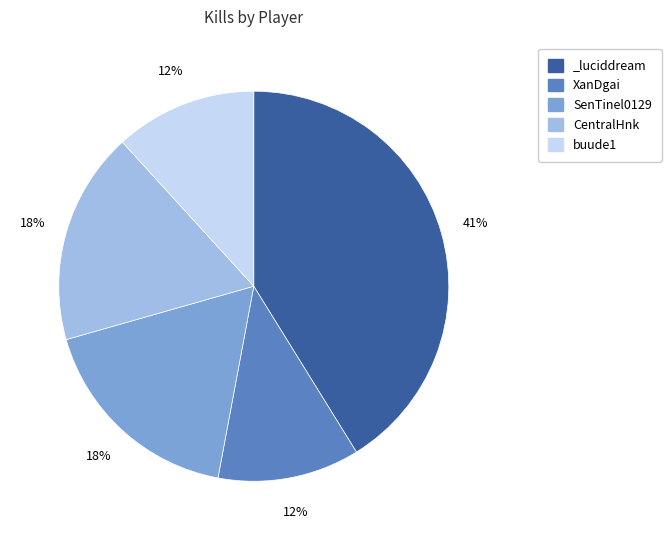

Does _luciddream represent more than half of the total?

No